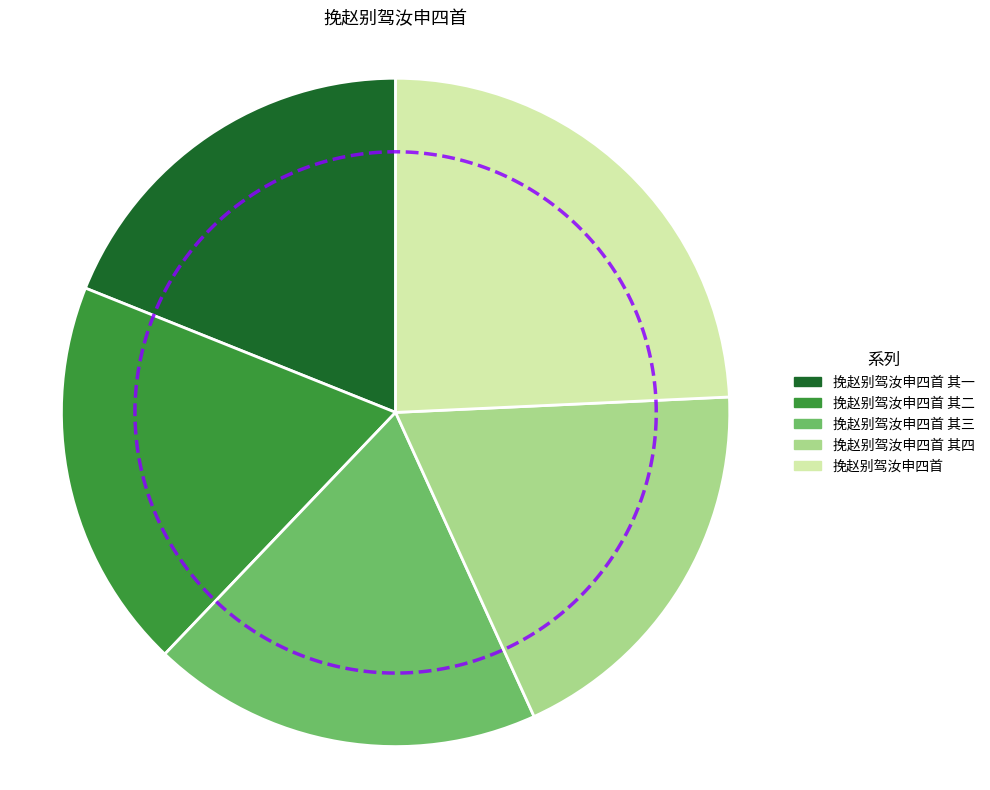

What is the change in value from 挽赵别驾汝申四首 其一 to 挽赵别驾汝申四首 其四?

+3